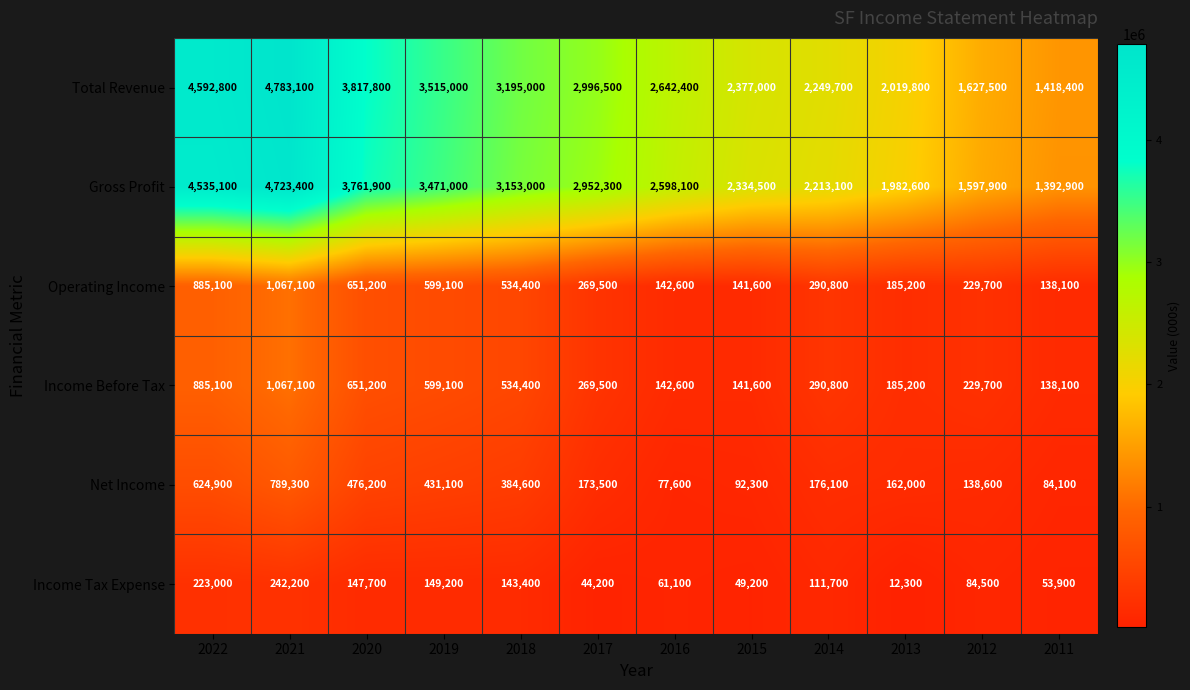

Is it true that Net Income equals 84100 at 2011?

True